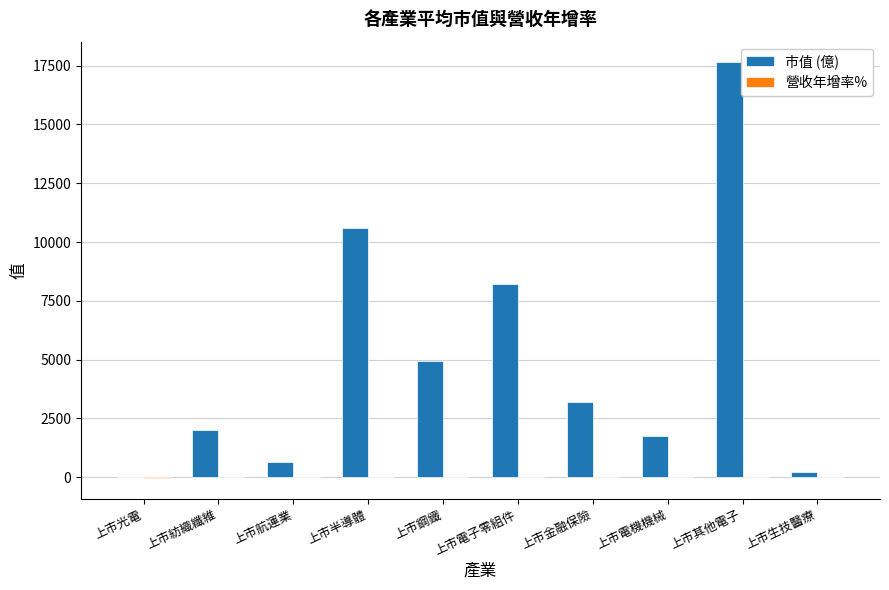

At which label is 市值 (億) closest to 8818?

上市電子零組件